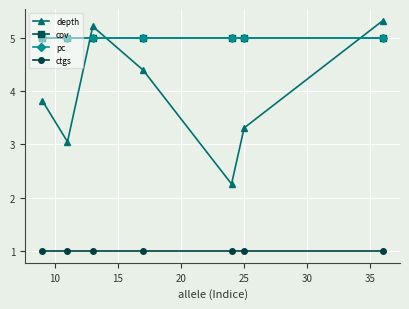

Does the chart have visible grid lines?

Yes